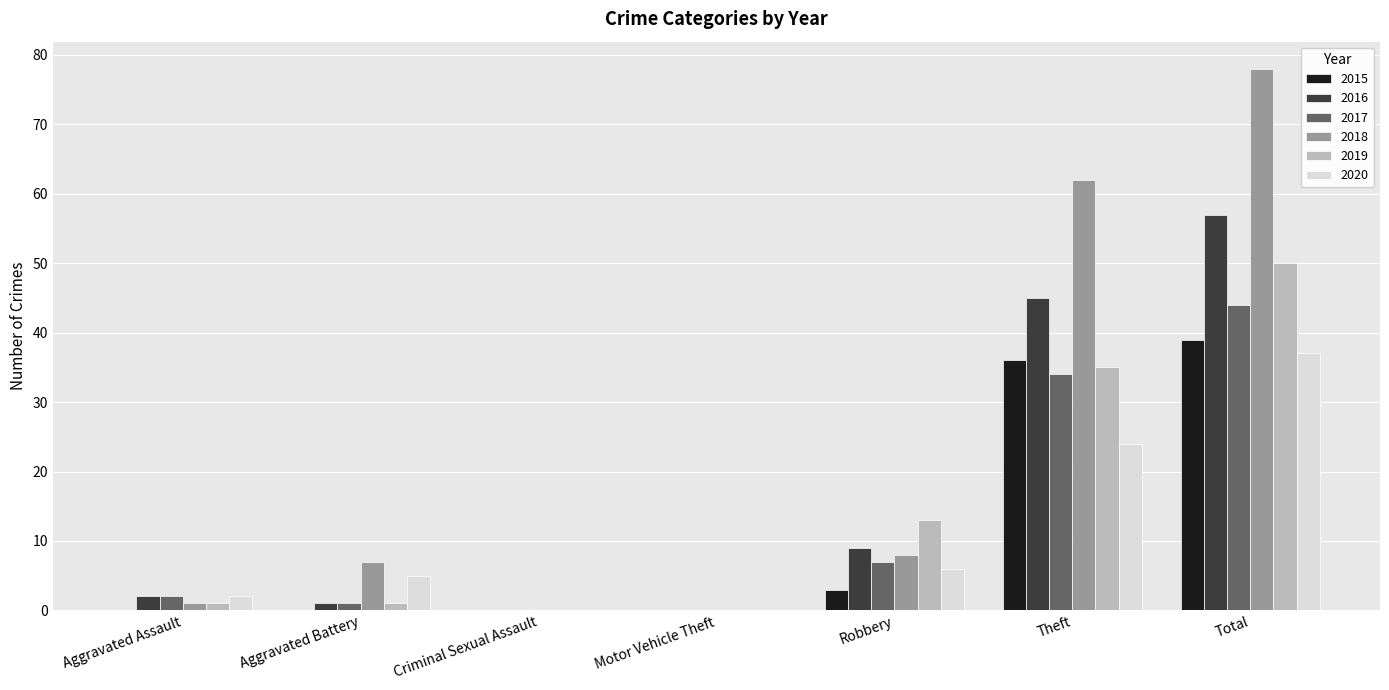

Count the number of categories in the chart.

7